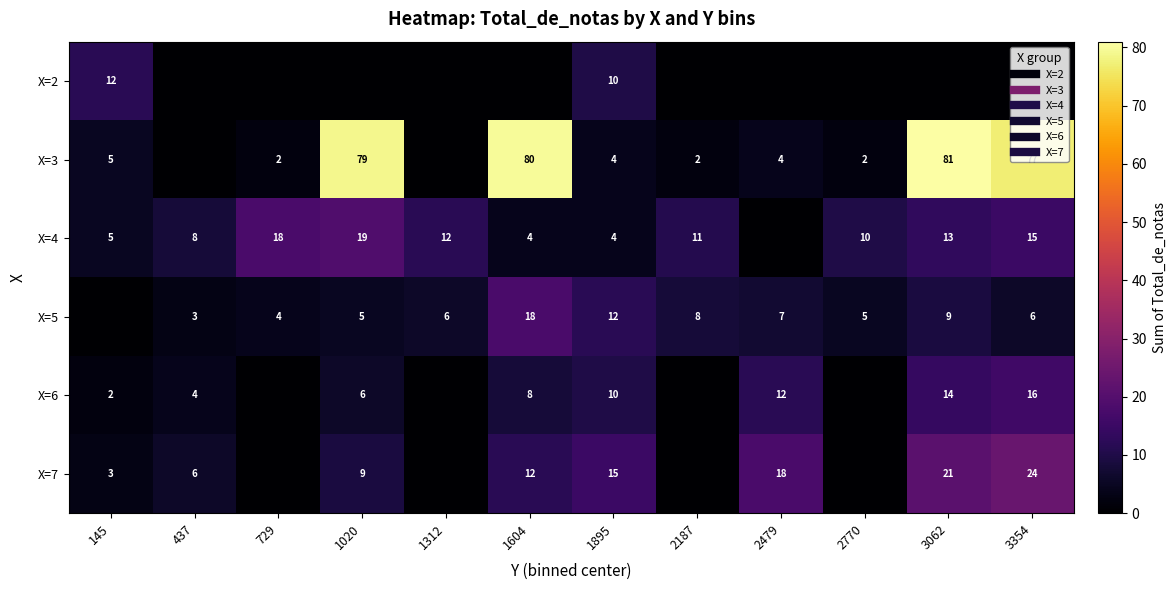

Is the value of X=3 at 1895 greater than the value of X=6 at 1895?

No